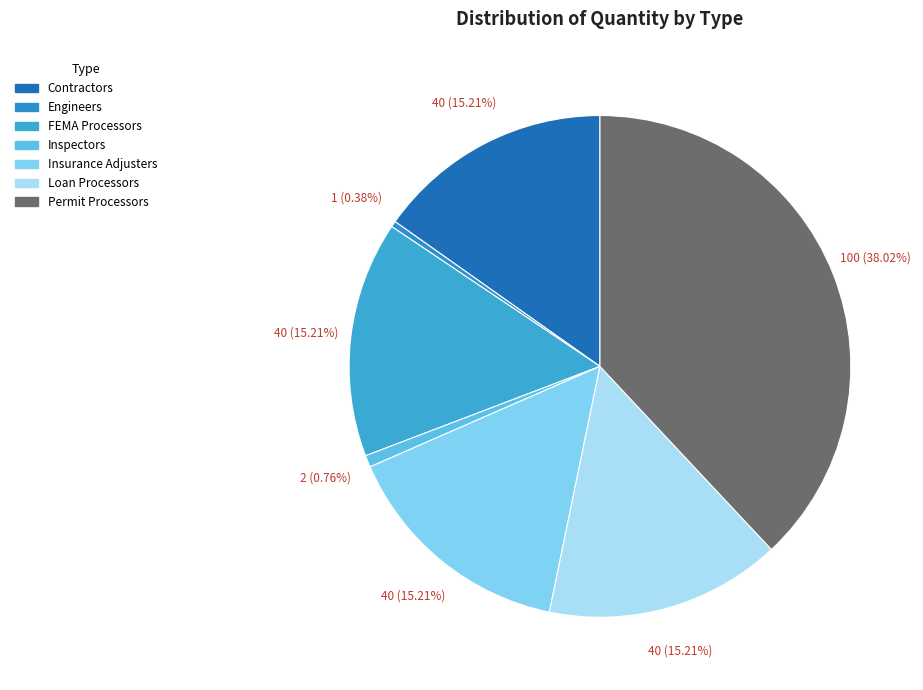

Which has a higher value, Inspectors or Permit Processors?

Permit Processors